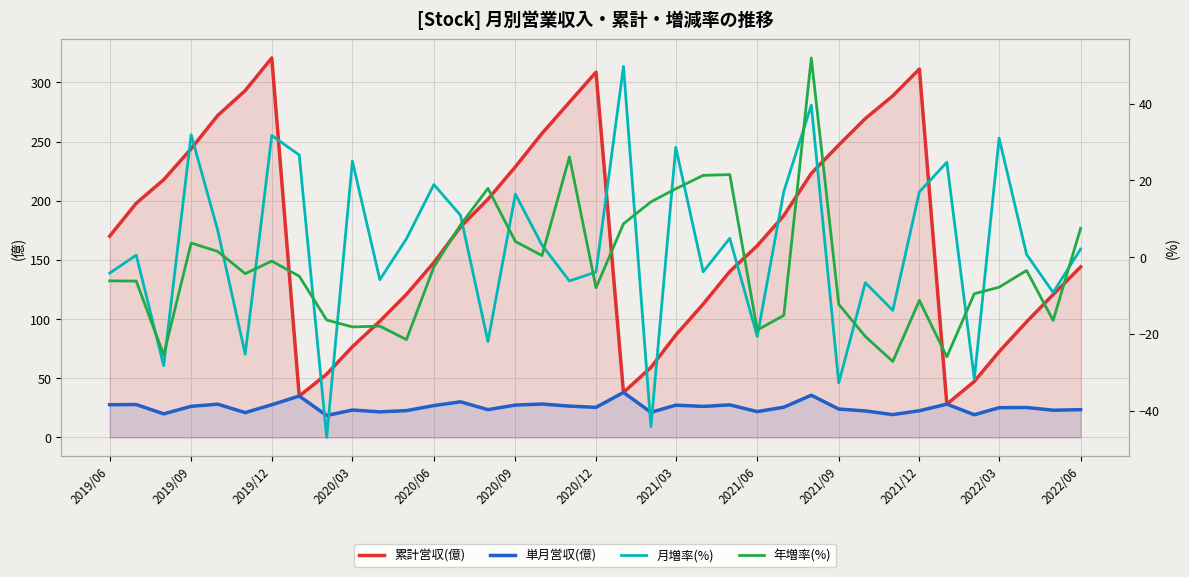

What is the sum of all 累計営収(億) values?

6340.5